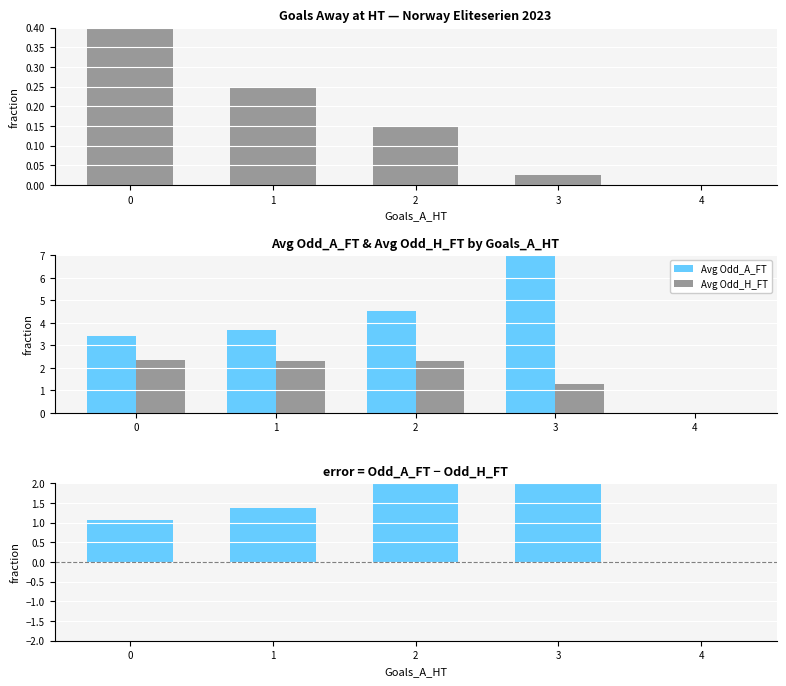

Which series has the largest total across all categories?

Avg Odd_A_FT